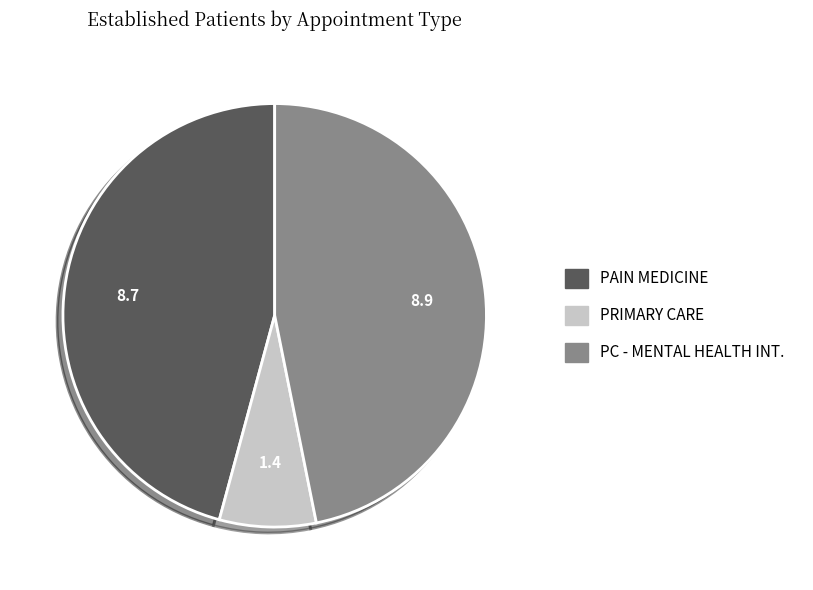

Is there any slice that represents more than half of the pie?

No